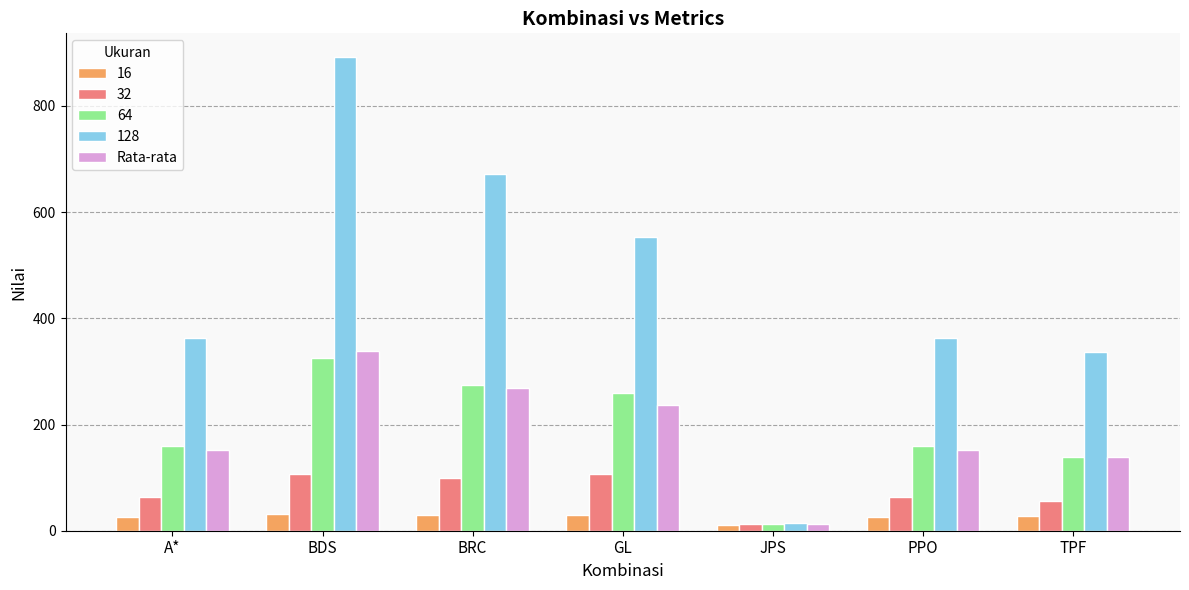

Is the value of 32 at BRC greater than the value of 16 at TPF?

Yes